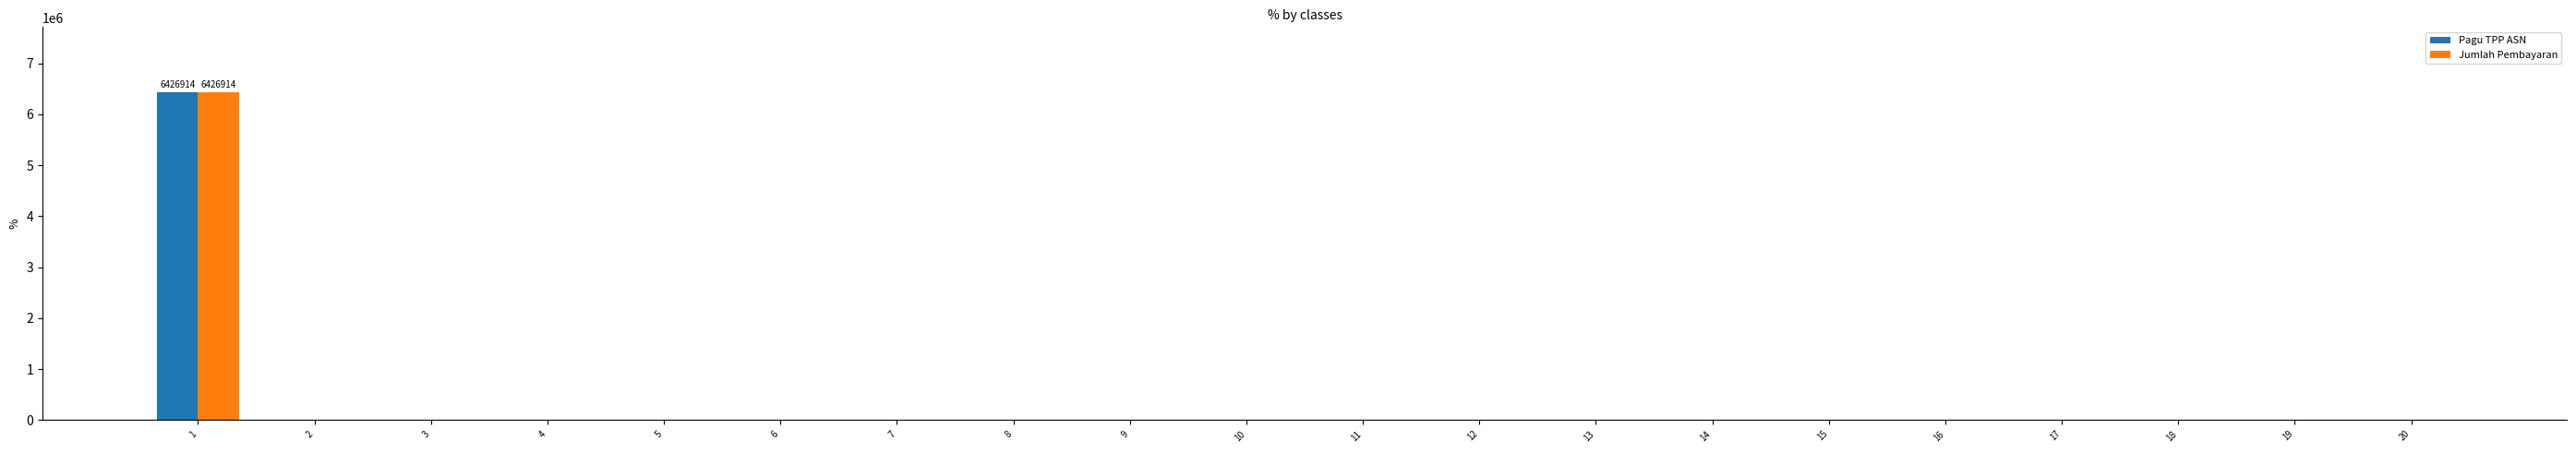

Reading left to right, transcribe all the data shown in this chart.

Pagu TPP ASN: 6426914	0	0	0	0	0	0	0	0	0	0	0	0	0	0	0	0	0	0	0
Jumlah Pembayaran: 6426914	0	0	0	0	0	0	0	0	0	0	0	0	0	0	0	0	0	0	0